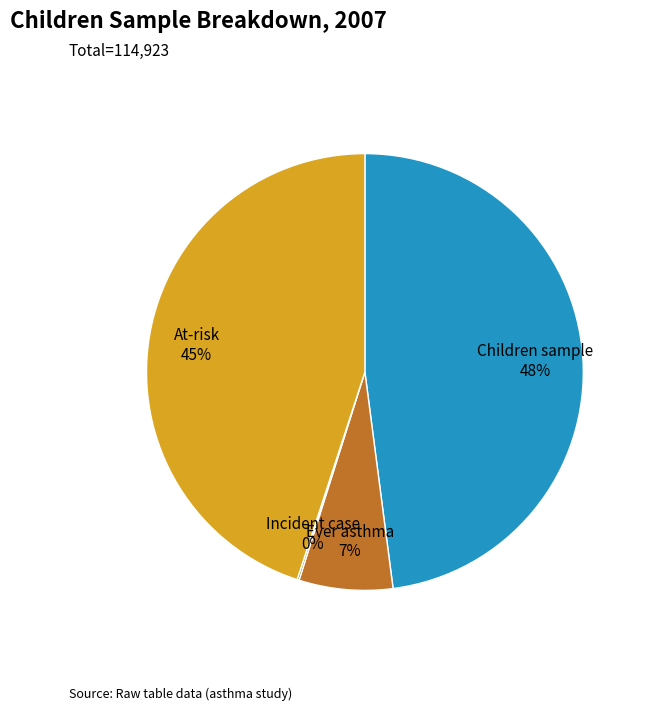

True or false: Ever asthma accounts for 21% of the total.

False